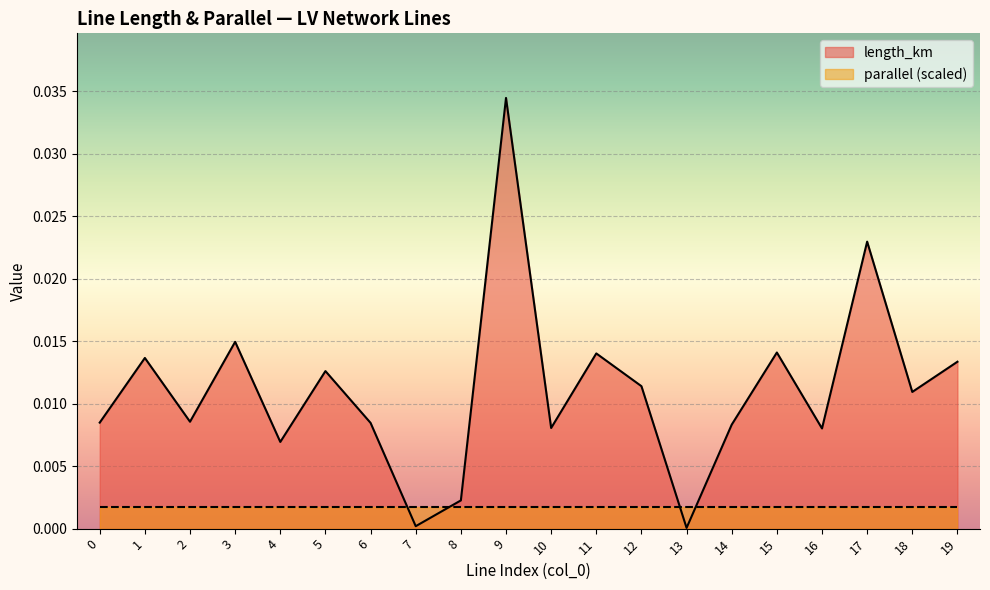

Rank the categories by value from lowest to highest.

13, 7, 8, 4, 16, 10, 14, 6, 0, 2, 18, 12, 5, 19, 1, 11, 15, 3, 17, 9